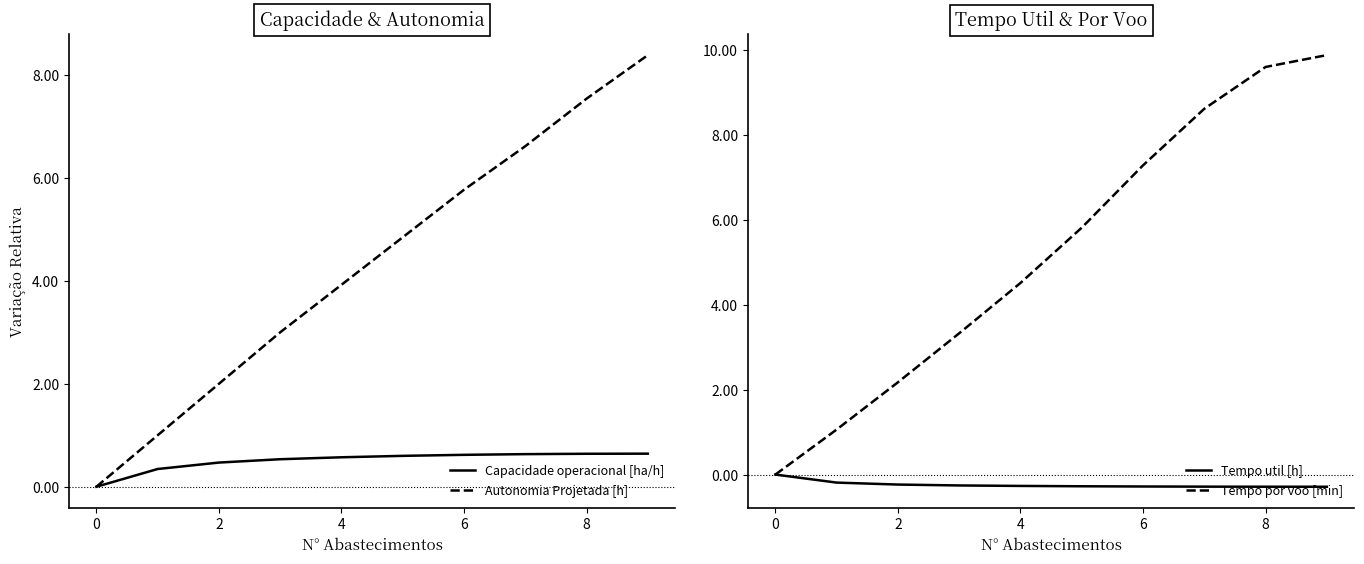

Which series has the largest total across all categories?

Tempo por voo [min]